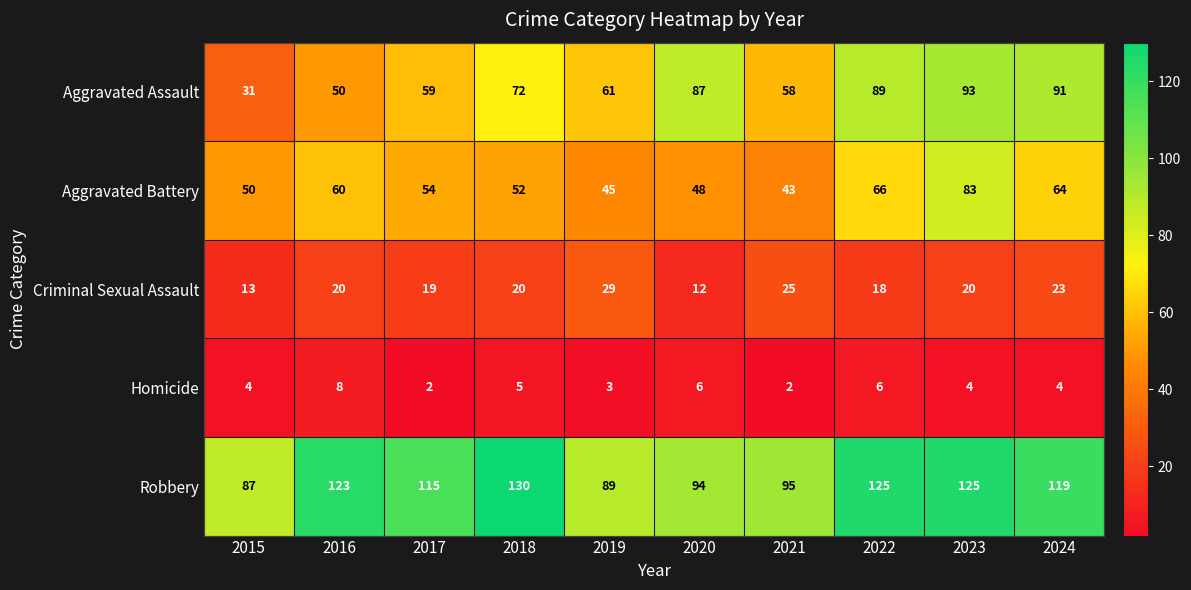

What is the average value of the Homicide series?

4